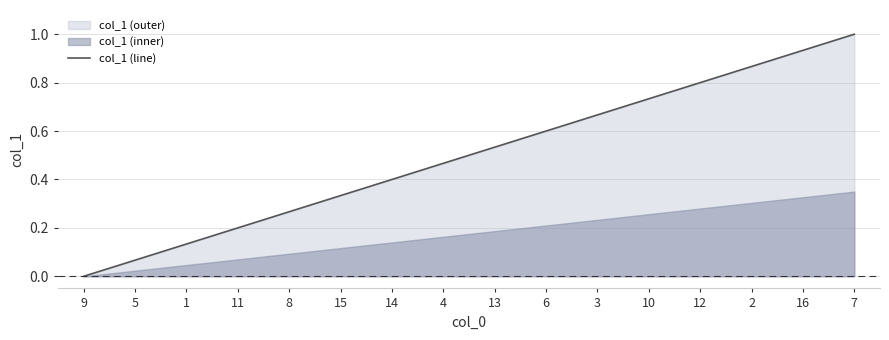

What position from the right is 12?

4